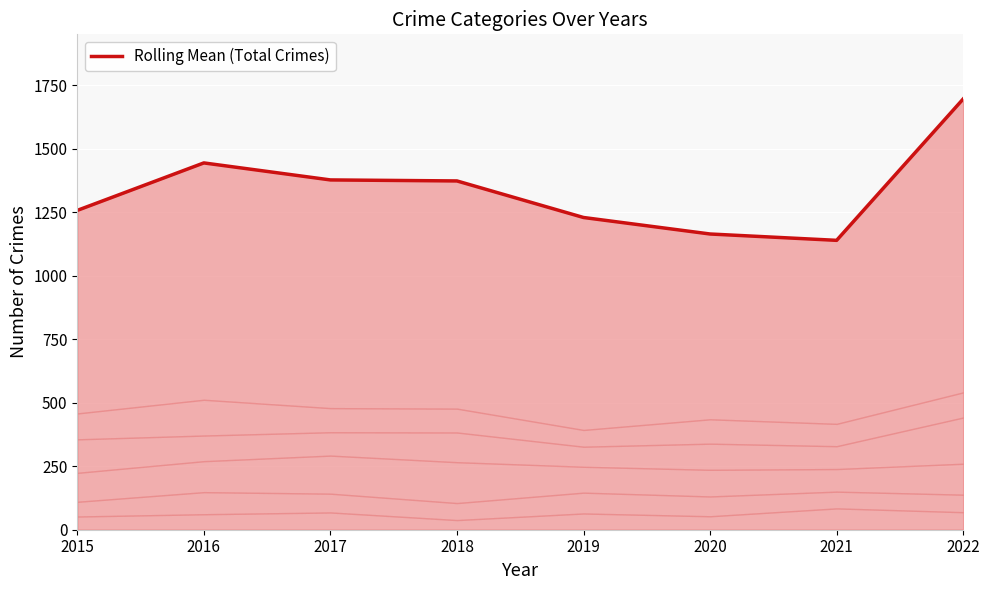

What is the difference between the values at 2022 and 2015?

439